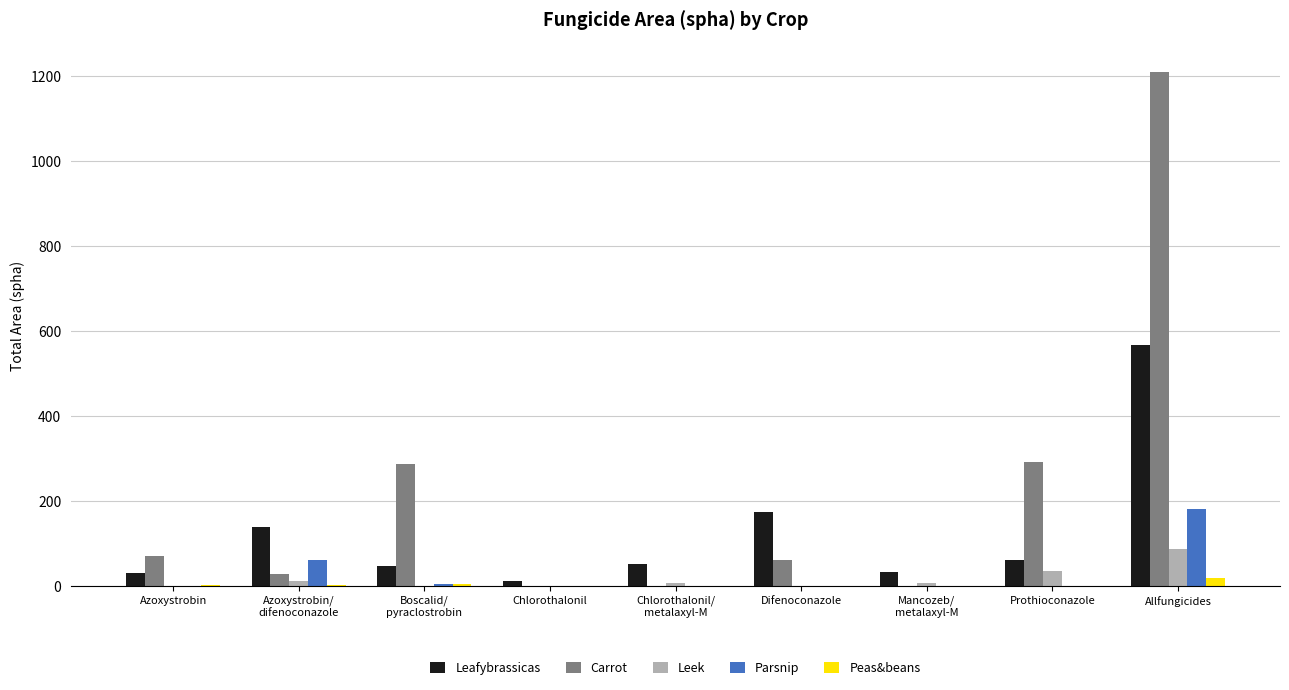

What is the greatest value displayed?

1208.5